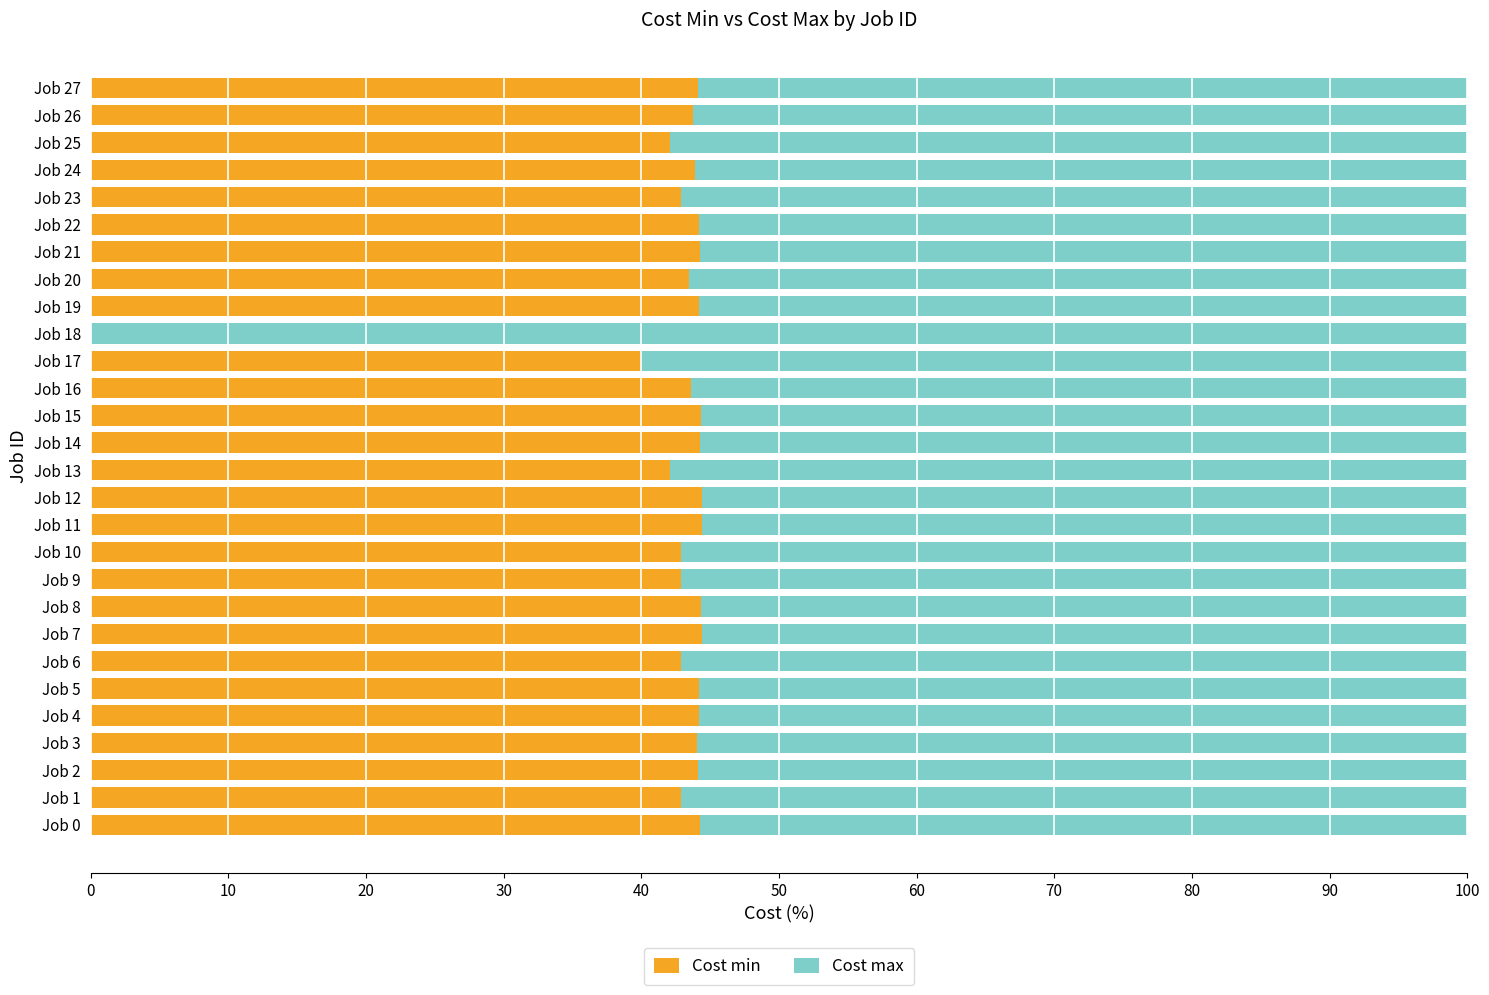

What is the sum of the Cost min values at Job 2 and Job 6?

87.0